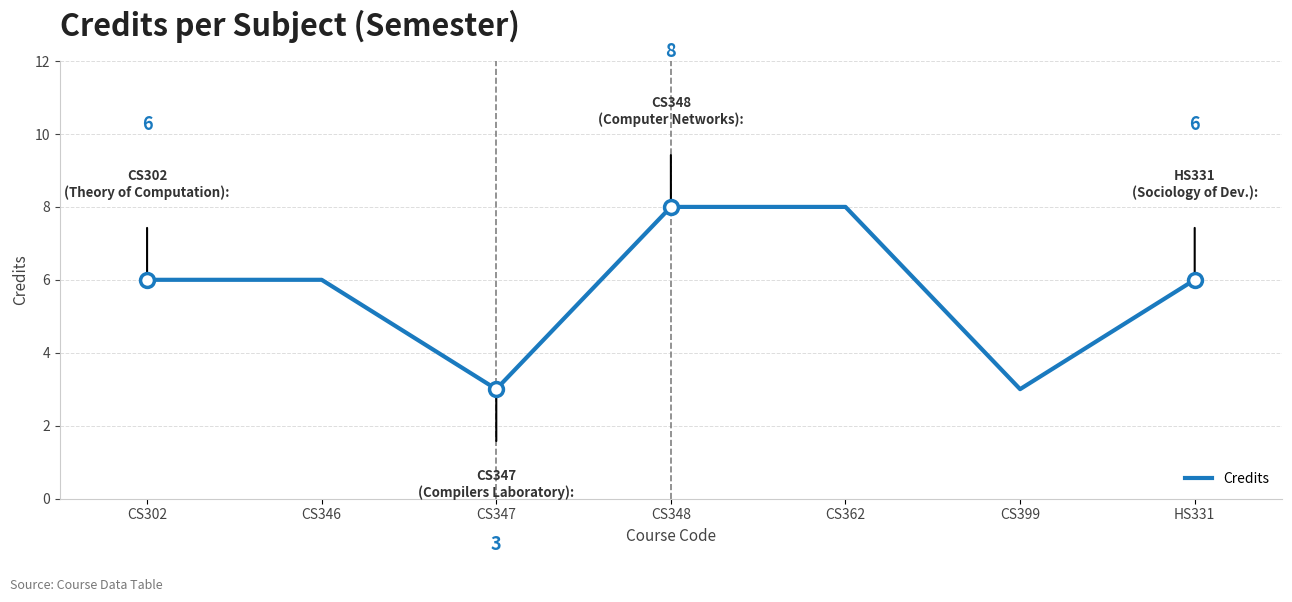

What value does the data have at CS346?

6